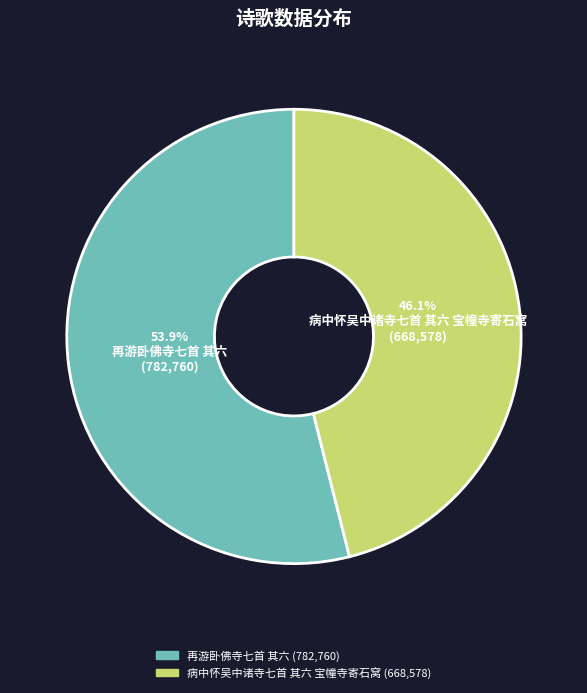

How many slices are in this pie chart?

2